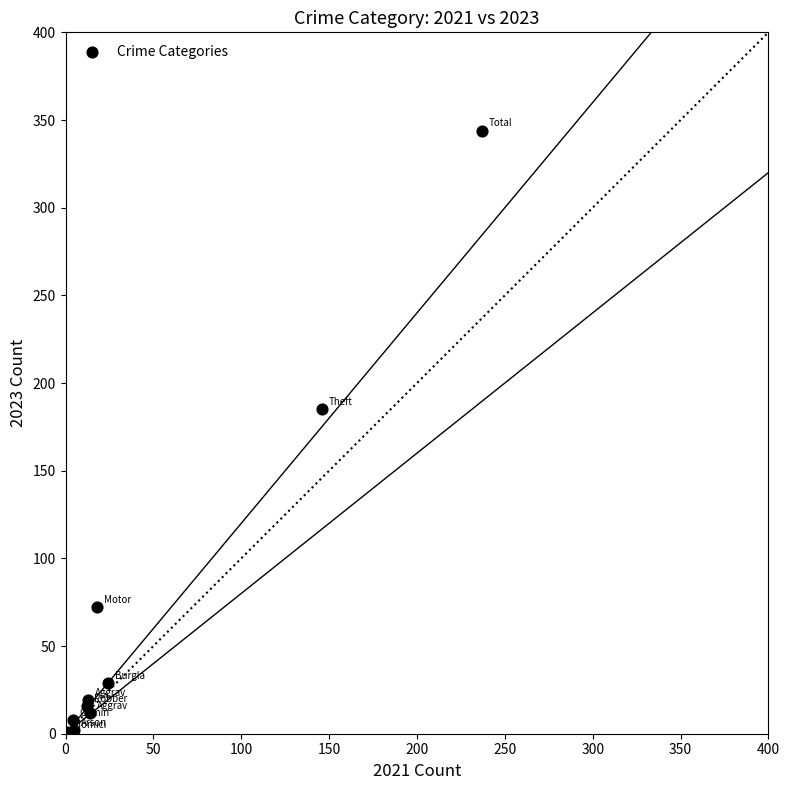

What Y value in the scatter plot is closest to 172?

185